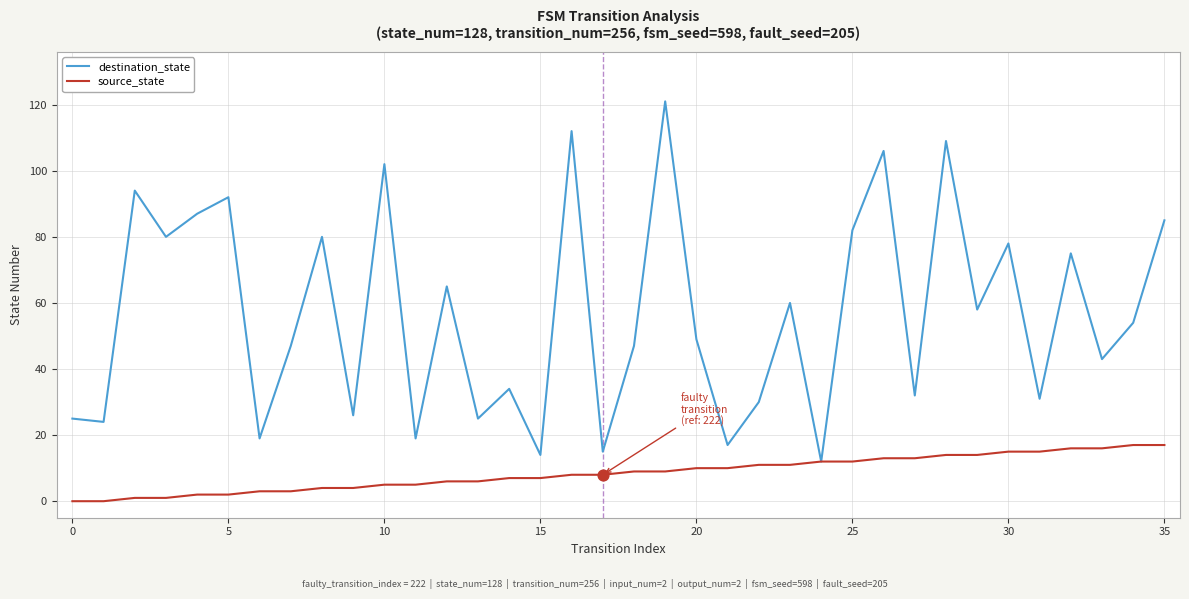

Which series has the widest spread of values?

destination_state